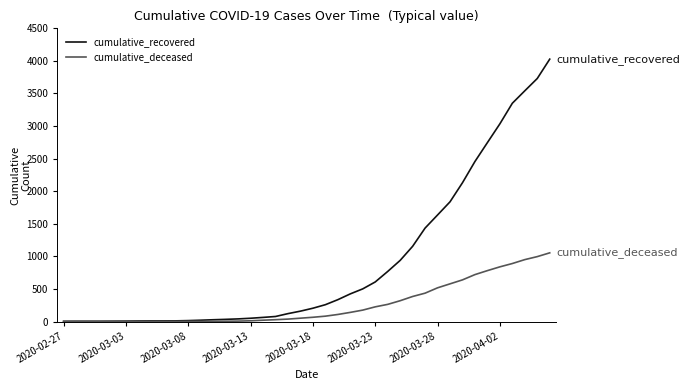

Rank the series by their maximum value, from highest to lowest.

cumulative_recovered, cumulative_deceased